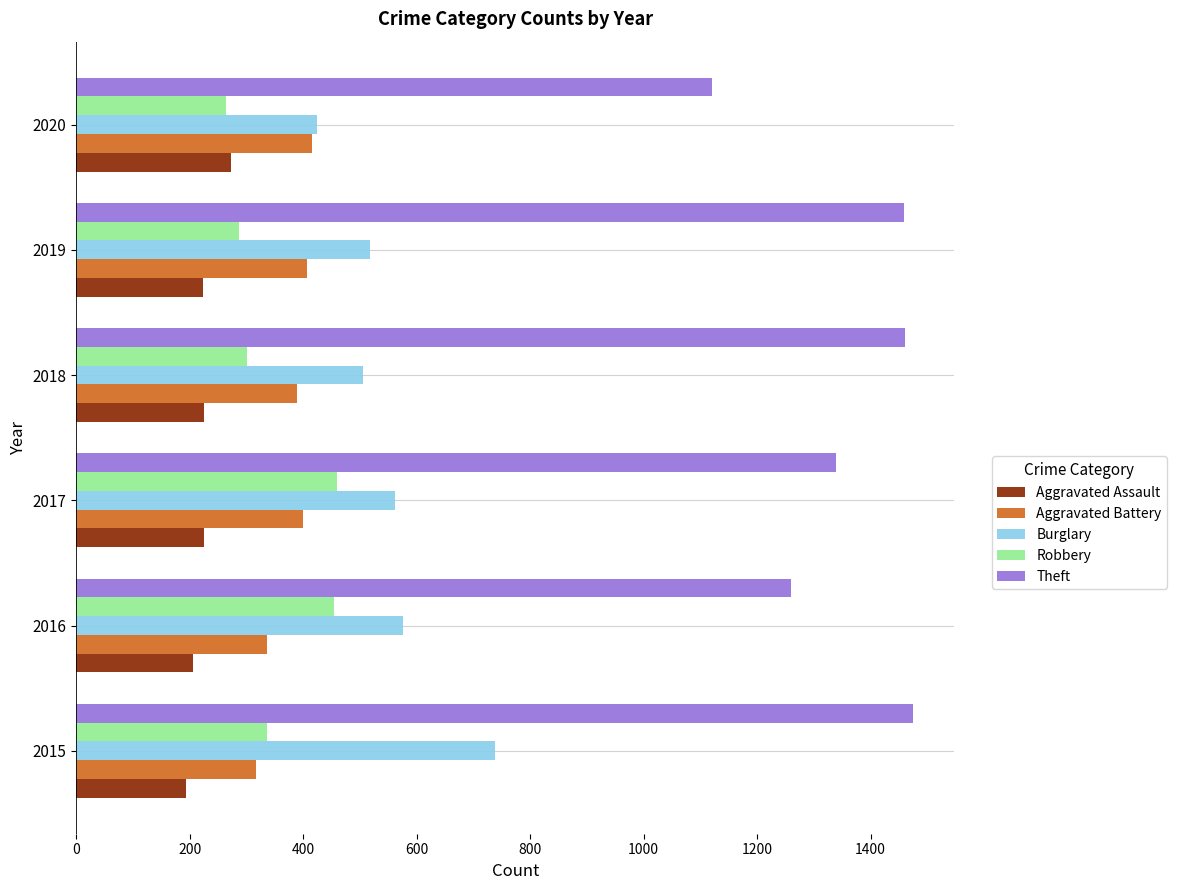

What is the highest value of the Burglary series?

738